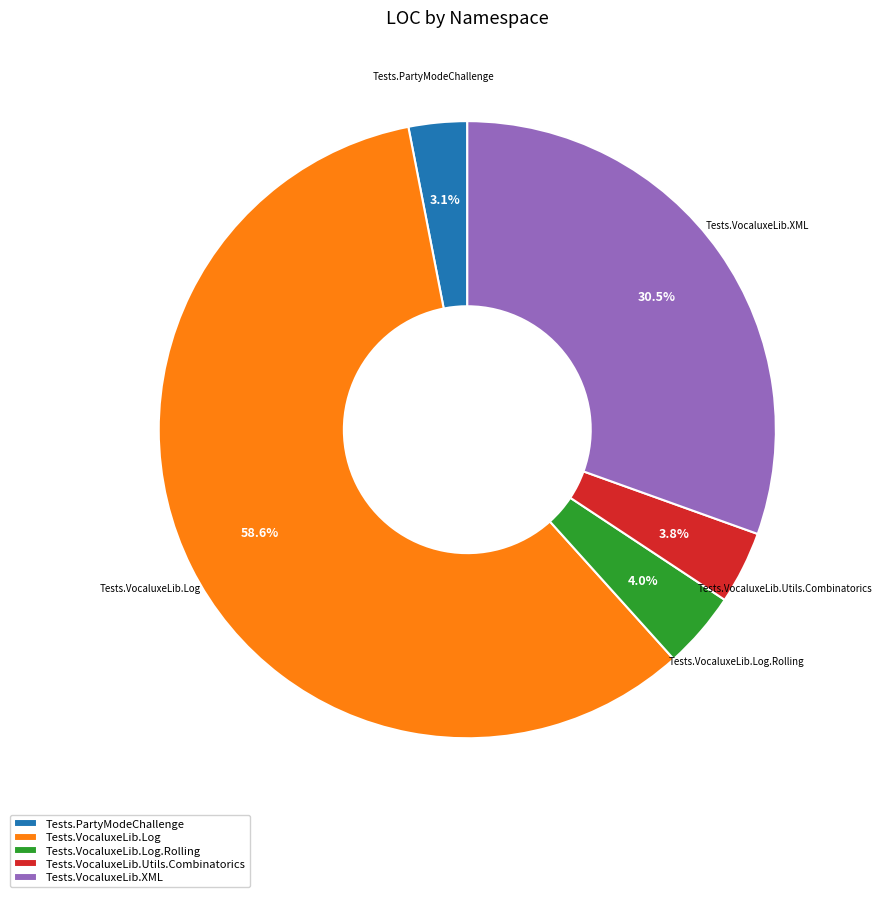

What is the smallest slice in the pie chart?

Tests.PartyModeChallenge